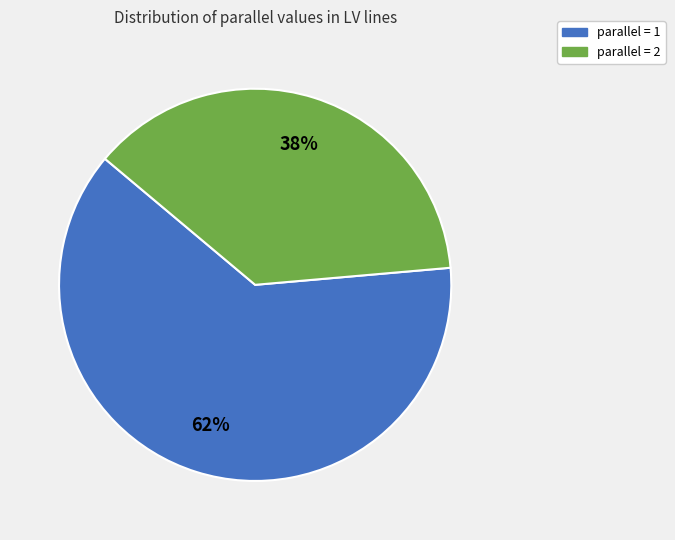

Does any single category account for the majority?

Yes